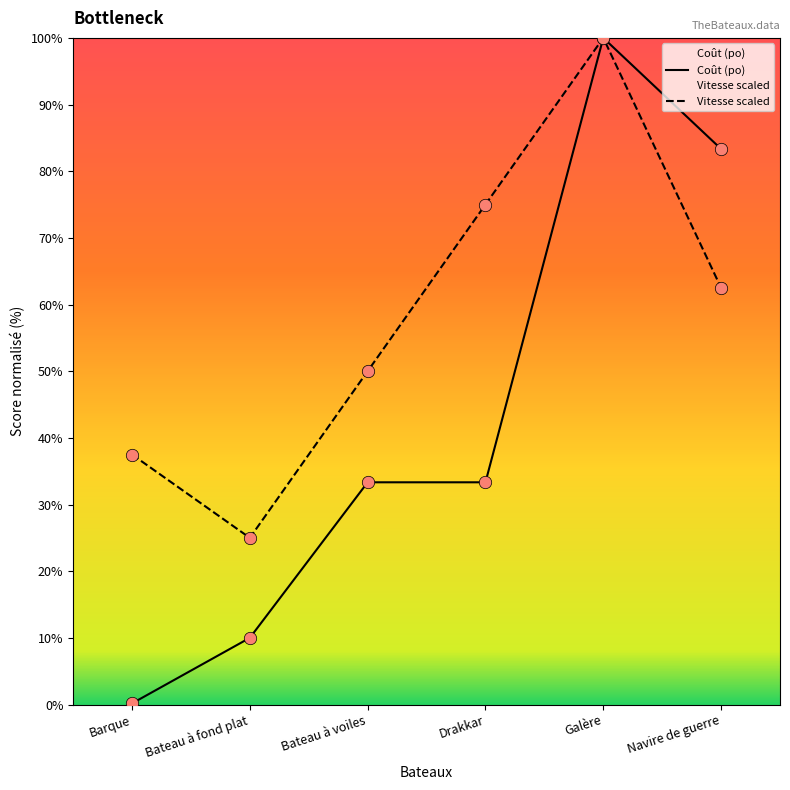

What are all the series names shown in the legend?

Coût (po), Vitesse scaled